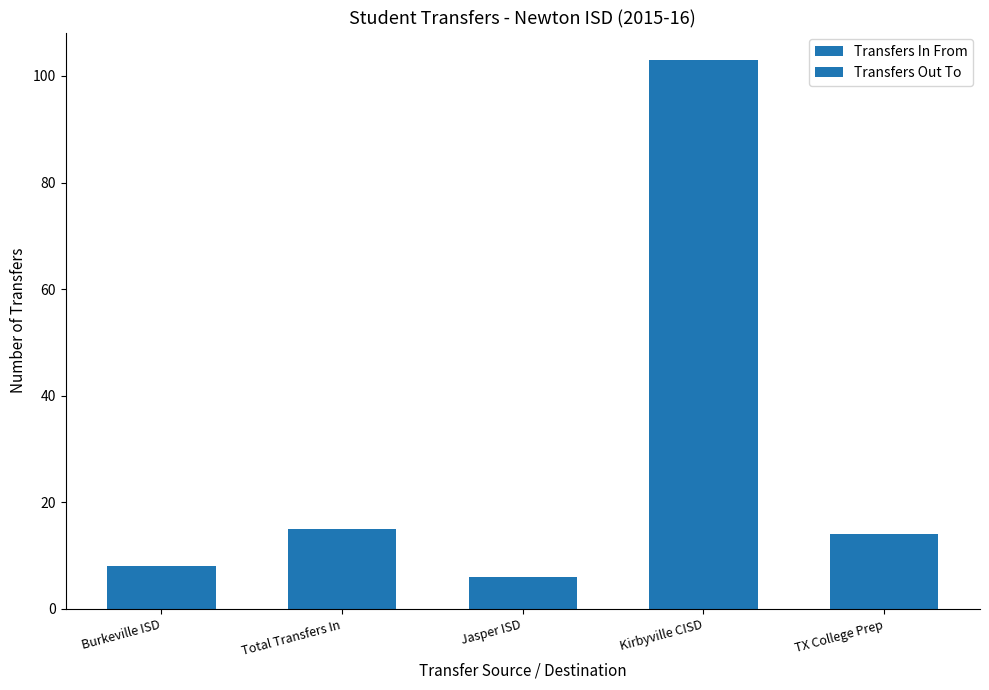

What is the label of the 3rd bar from the left?

TX College Prep